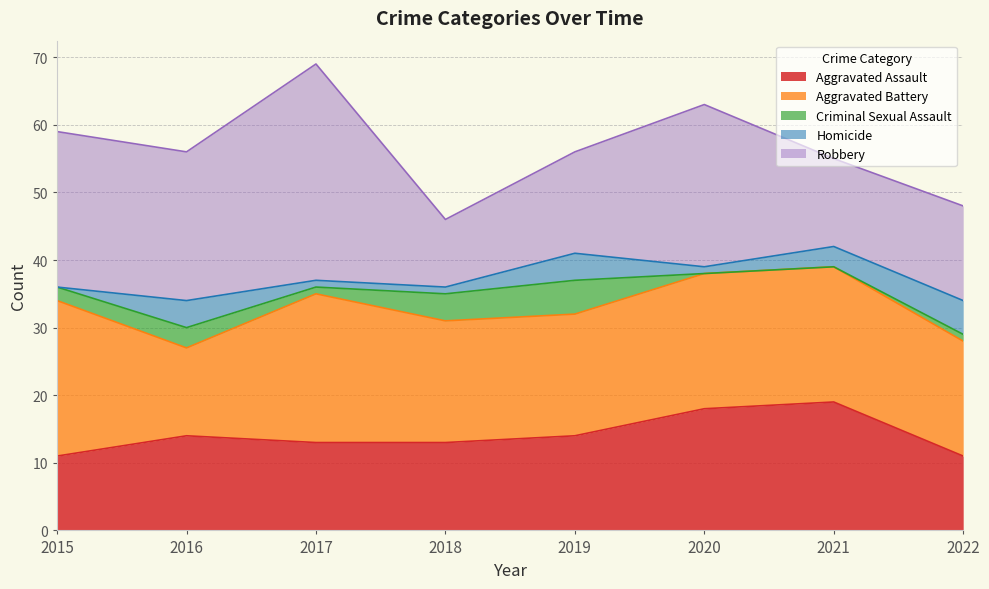

What is the maximum value for Criminal Sexual Assault?

5